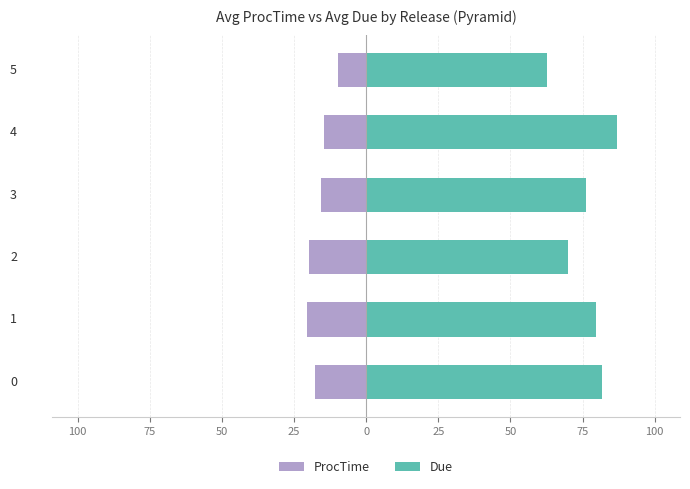

Which has a higher value, 3 or 4?

4